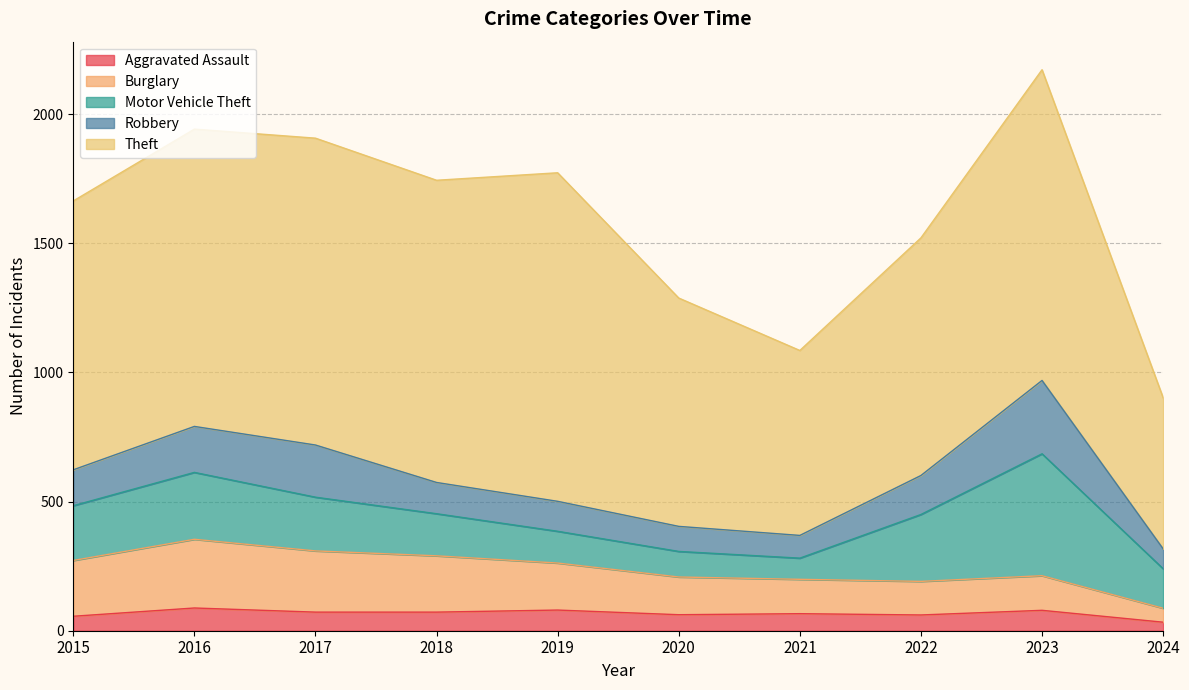

Does the chart have visible grid lines?

Yes